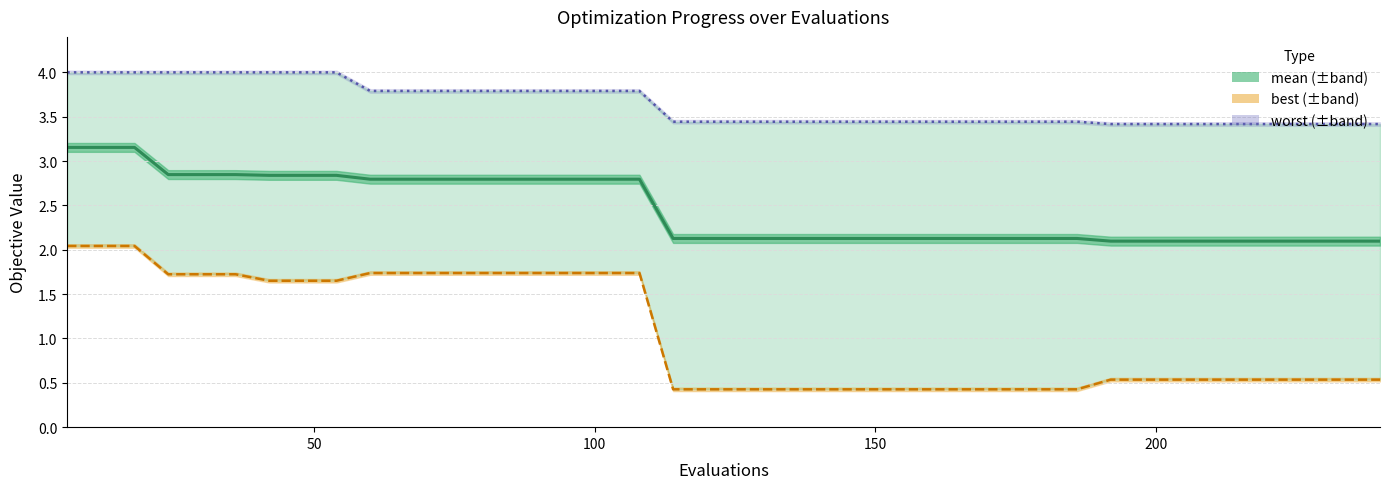

True or false: best and mean cross at least once.

False